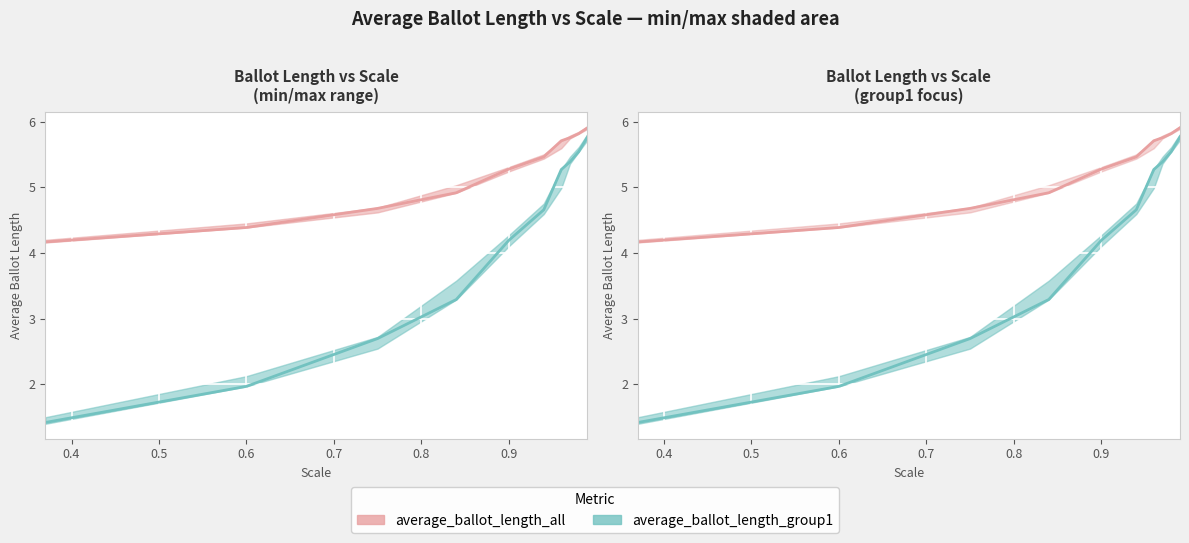

What is the sum of all average_ballot_length_all values?

52.1